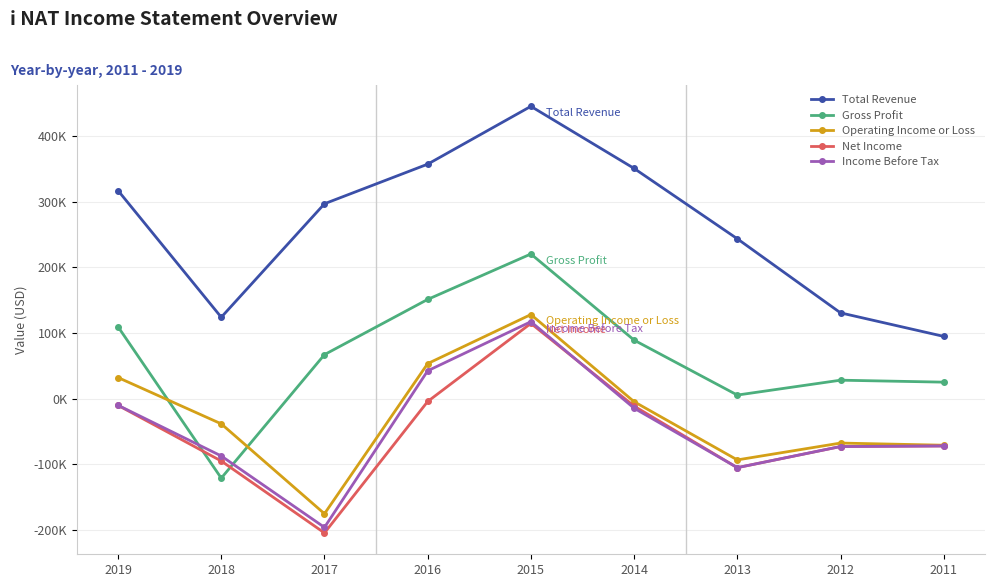

How many values in the Income Before Tax series are below -72300?

4